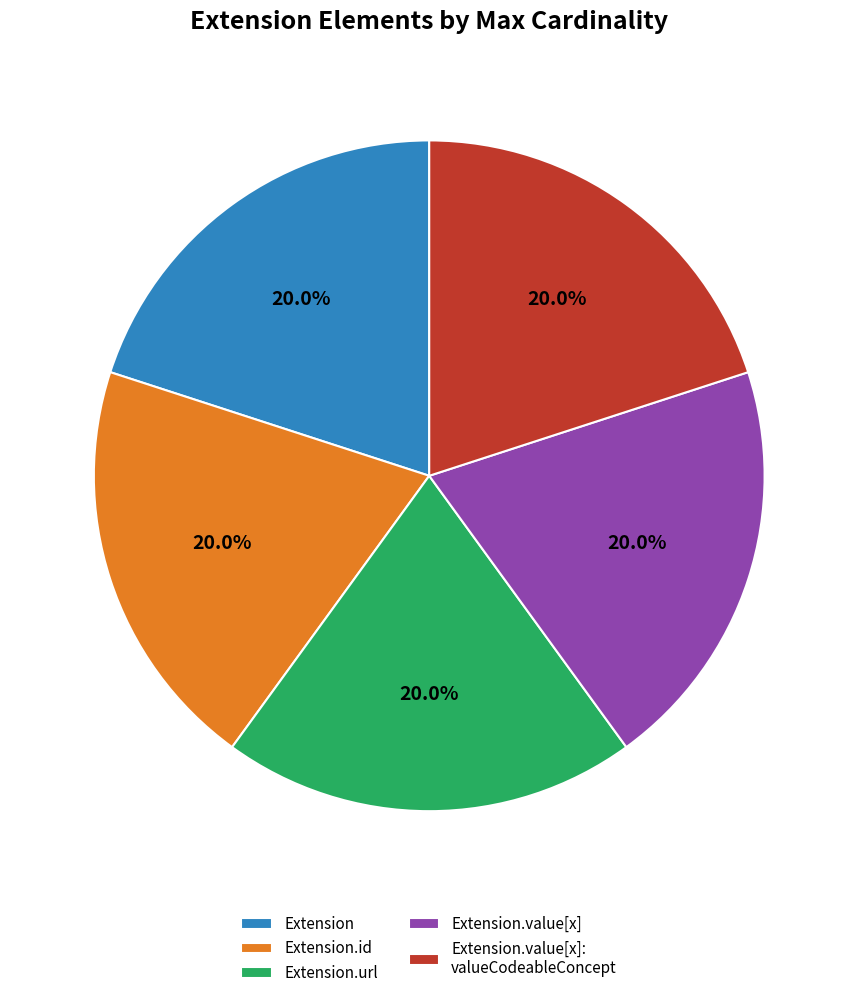

Approximately how many times larger is the value at Extension.url compared to Extension.value[x]?

1.0